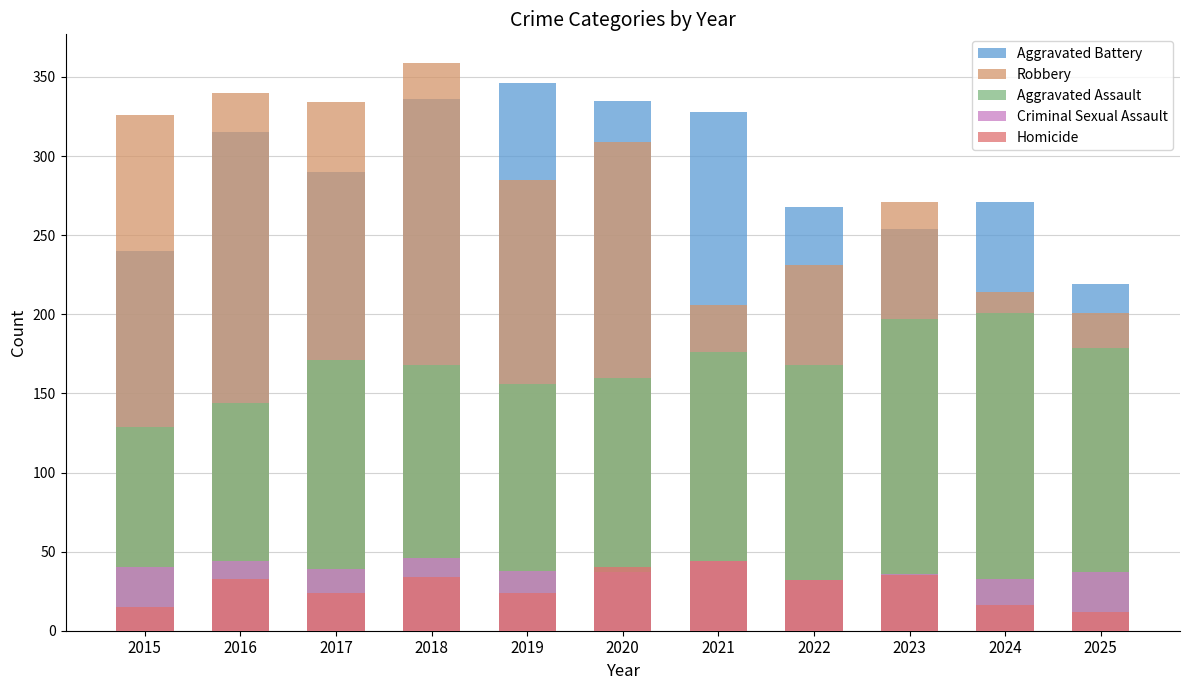

The Aggravated Battery series shows 103 at 2025. True or false?

False